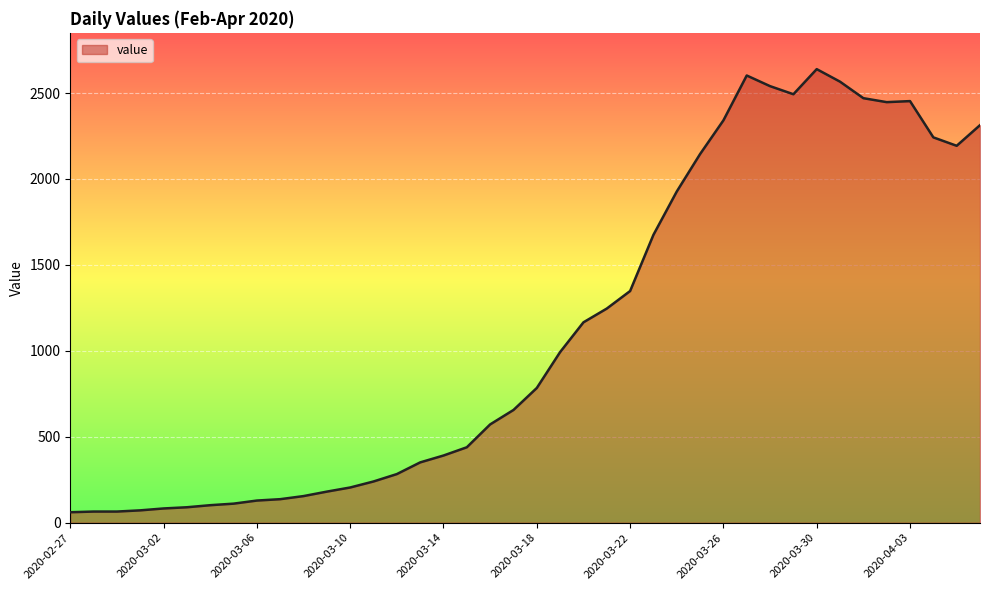

What is the smallest value displayed?

61